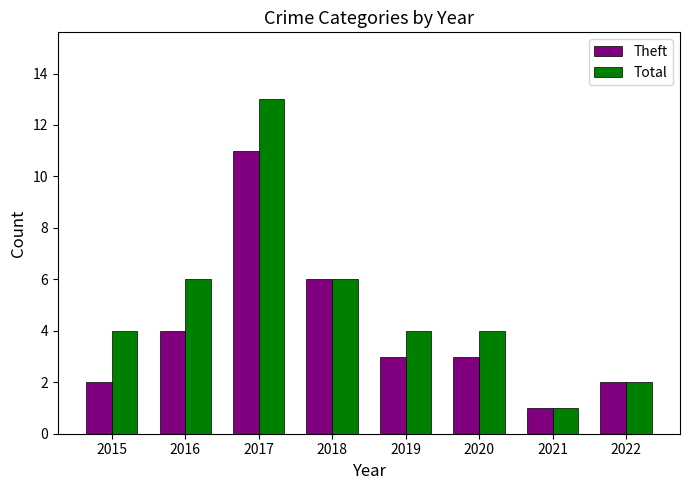

At which category does the chart reach its minimum across all series?

2021